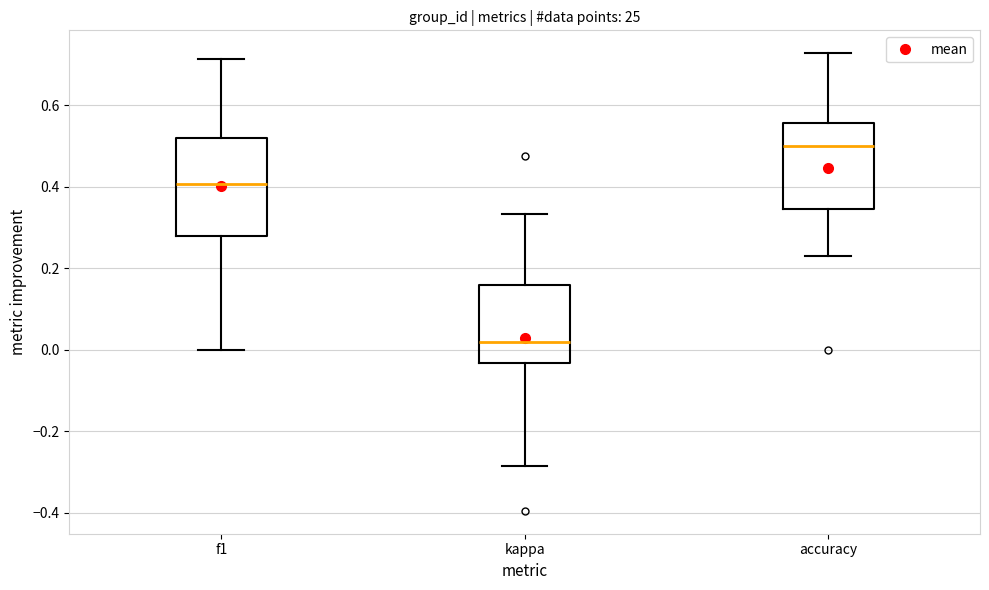

Which box's median line is the highest?

accuracy